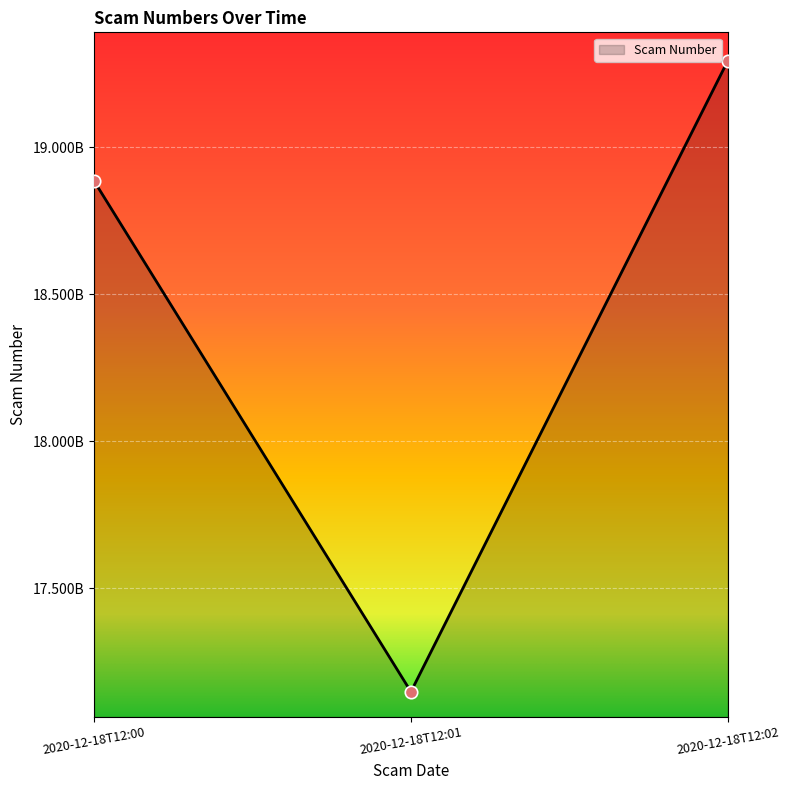

Which has a higher value, 2020-12-18T12:00 or 2020-12-18T12:01?

2020-12-18T12:00